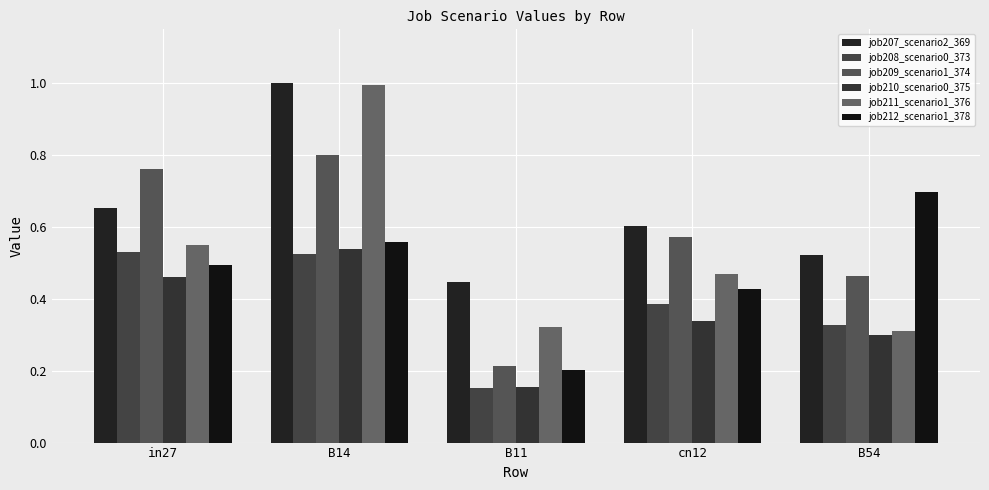

What is the label of the 2nd bar from the right?

cn12